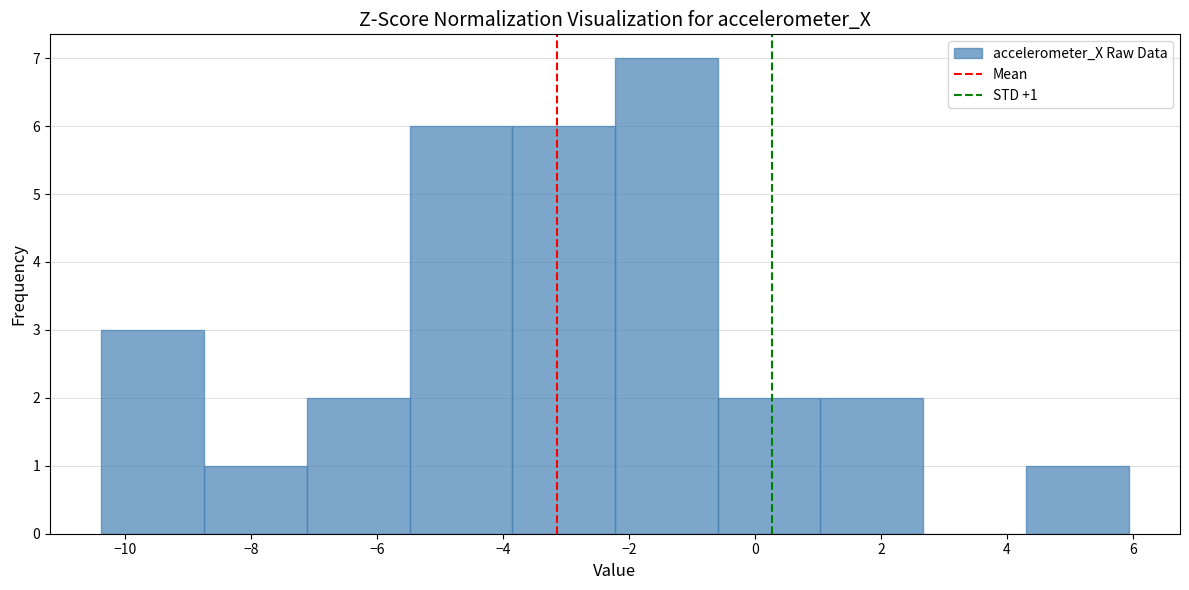

Which range on the x-axis has the tallest bar?

-2.2 to -0.6